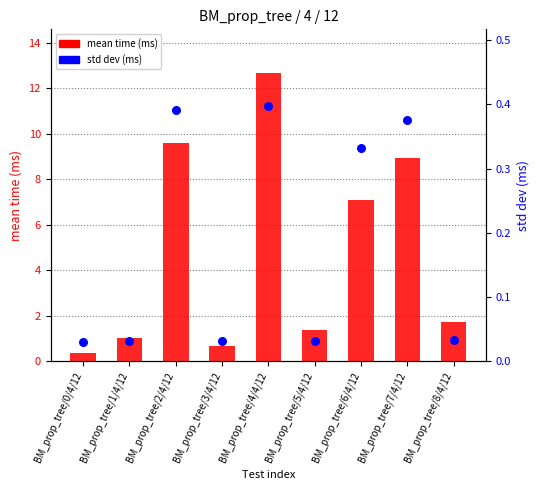

What are all the series names shown in the legend?

mean time (ms), std dev (ms)